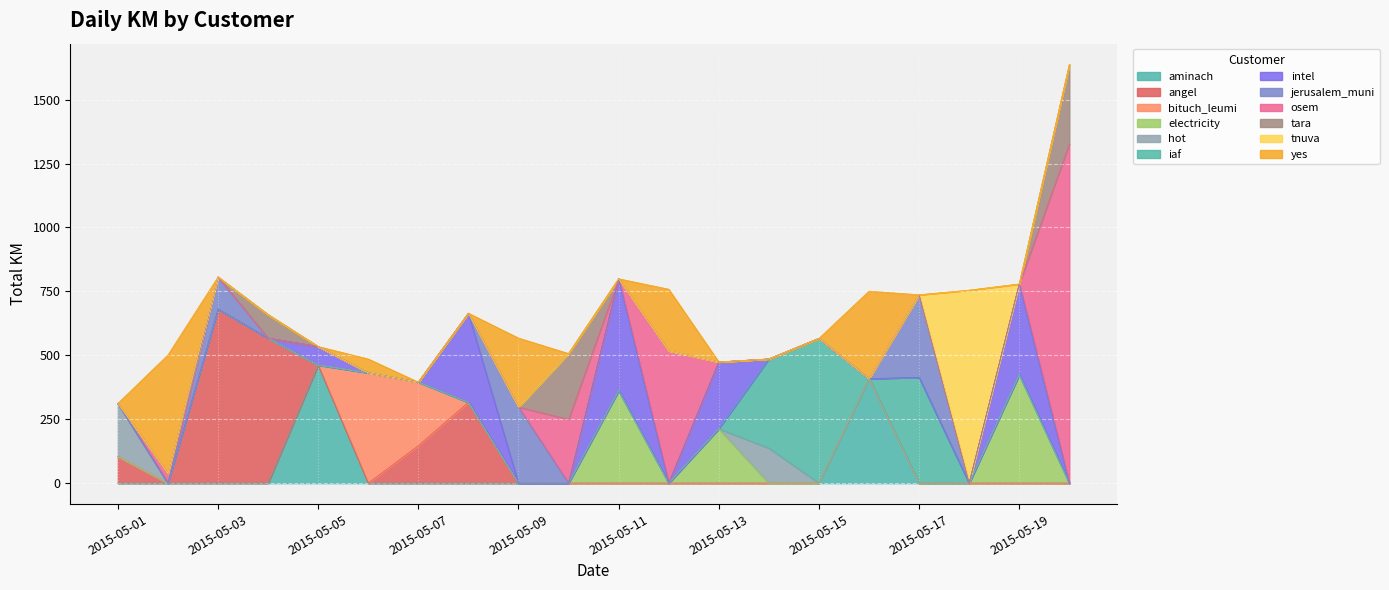

What is the ratio of the value at 2015-05-05 to the value at 2015-05-14?

1.3